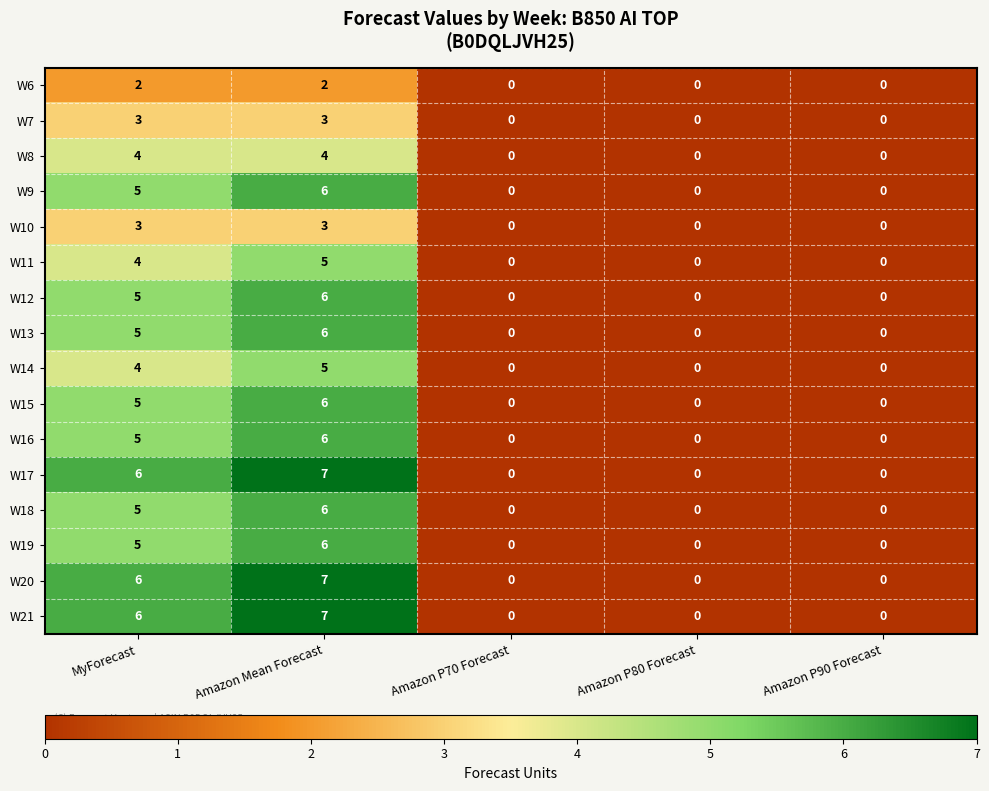

Count the W8 values in the range 0 to 4.

5